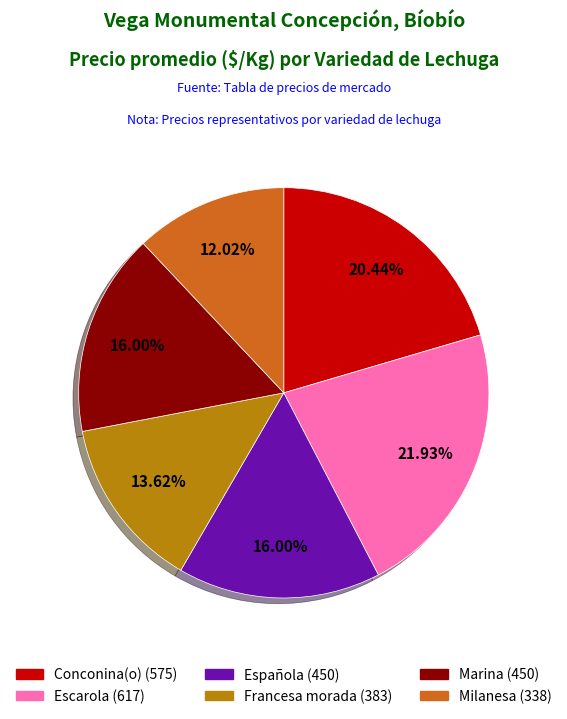

Which has a higher value, Marina or Milanesa?

Marina